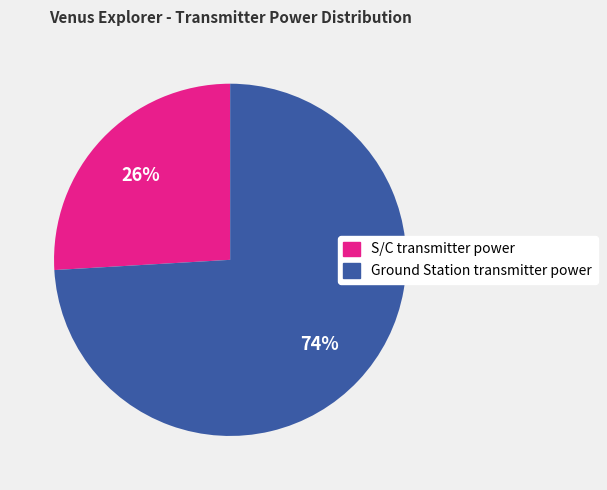

Which slice is the largest?

Ground Station transmitter power